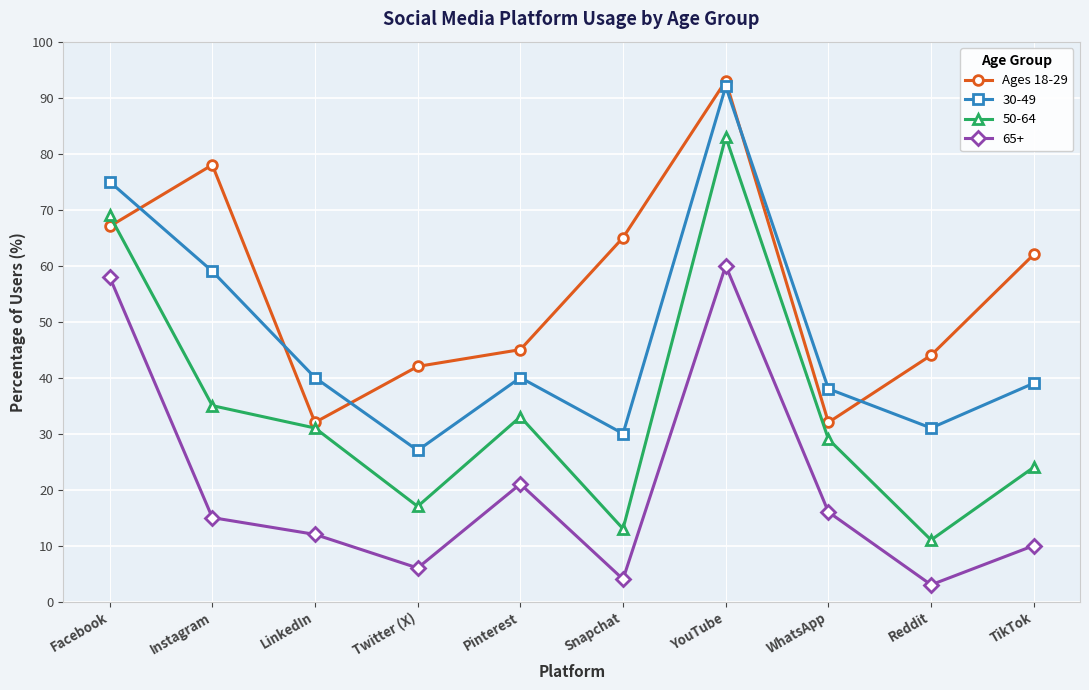

List the series in order of their overall mean, highest first.

Ages 18-29, 30-49, 50-64, 65+